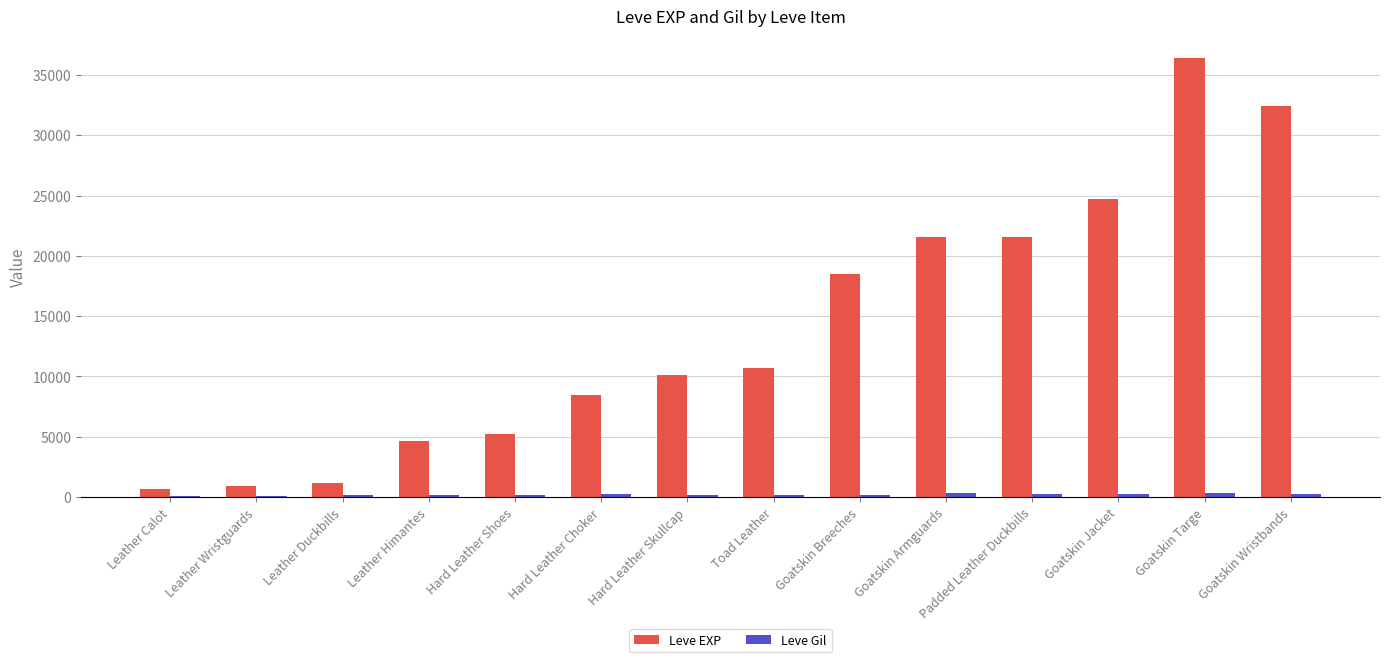

Where is Leve EXP nearest to the value 18510?

Goatskin Breeches